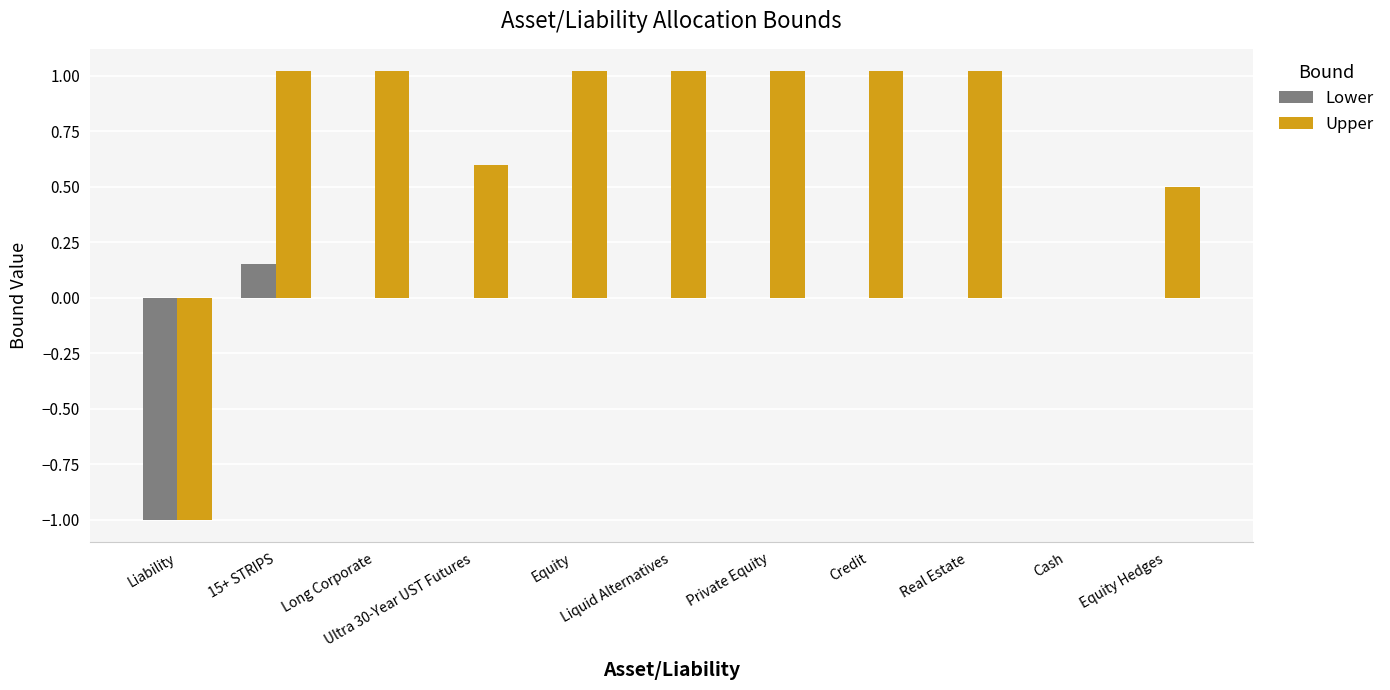

What is the difference between the Lower values at Cash and Liability?

1.0